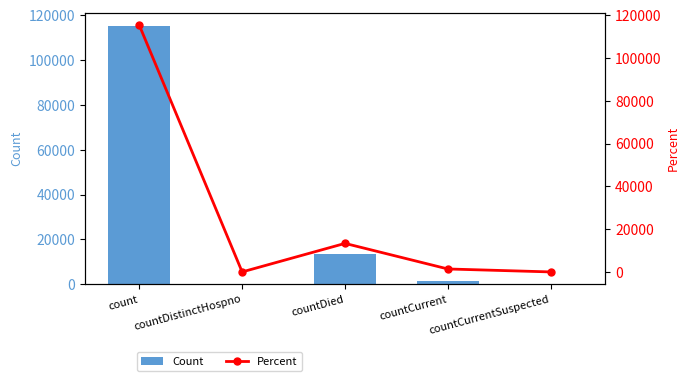

What is the difference between the Count values at countCurrentSuspected and countDied?

13343